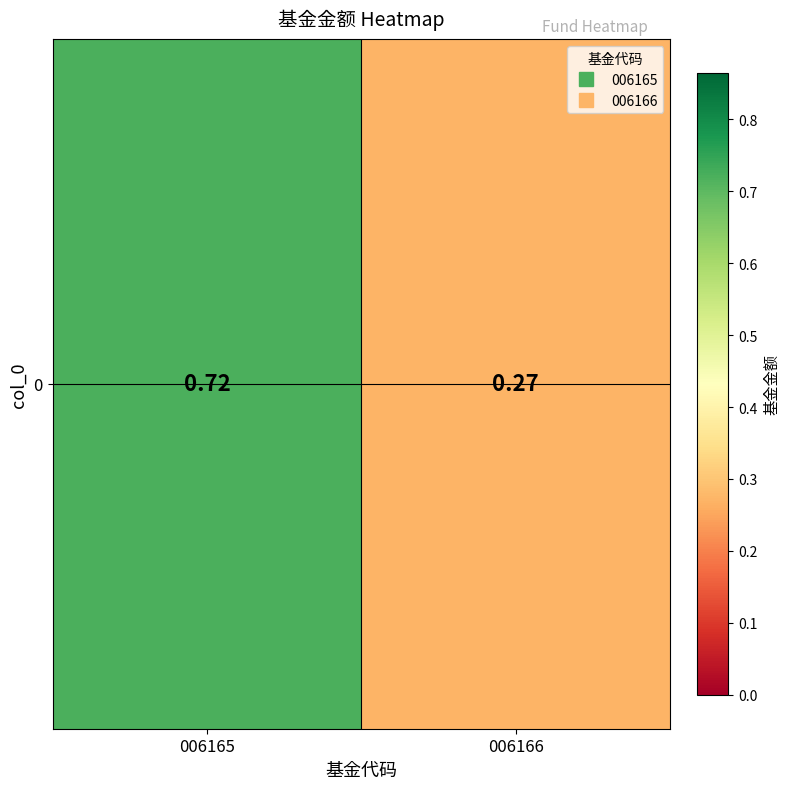

The chart shows a value of 0.7 at 006165. True or false?

True